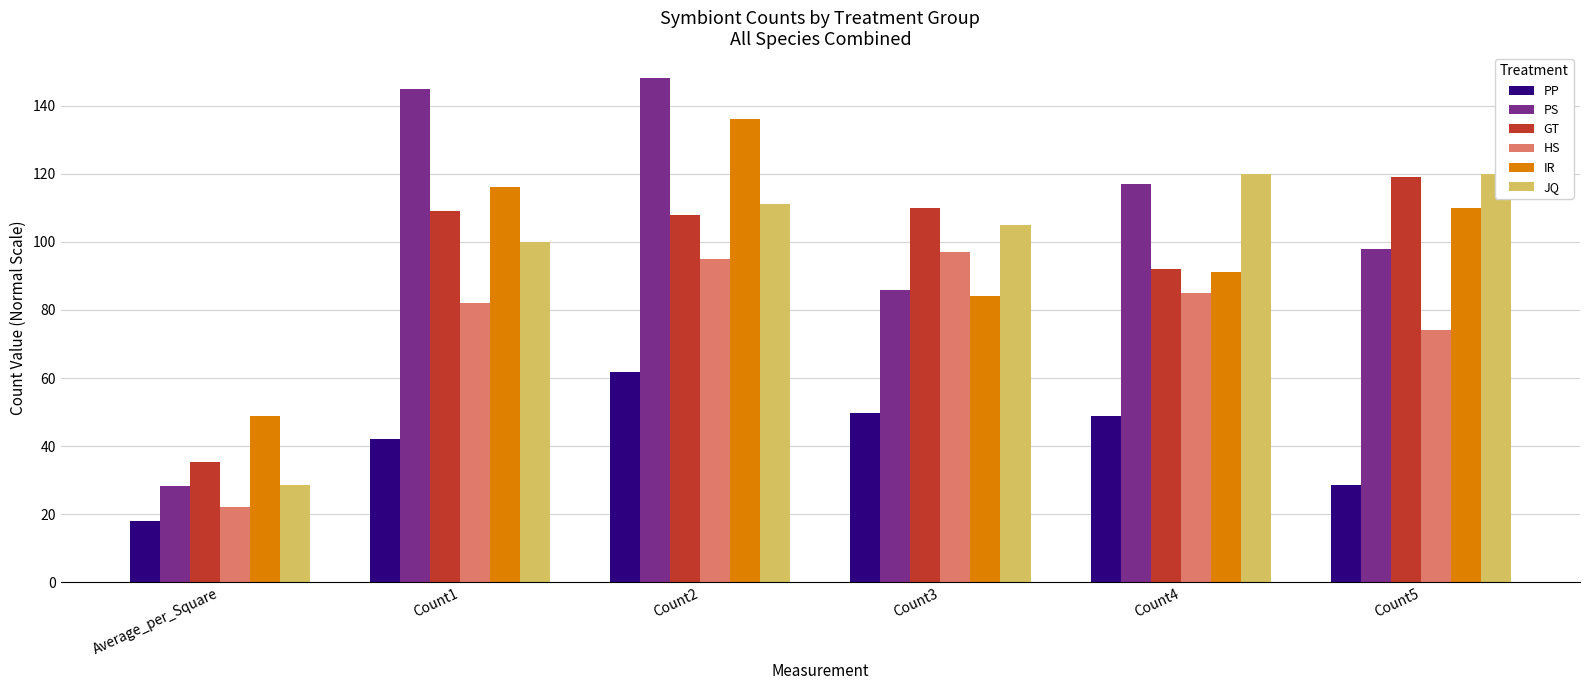

Reading left to right, extract all data points from this chart.

PP: Average_per_Square=18.1	Count1=42.0	Count2=61.8	Count3=49.7	Count4=48.9	Count5=28.7
PS: Average_per_Square=28.2	Count1=145.0	Count2=148.0	Count3=86.0	Count4=117.0	Count5=98.0
GT: Average_per_Square=35.5	Count1=109.0	Count2=108.0	Count3=110.0	Count4=92.0	Count5=119.0
HS: Average_per_Square=22.1	Count1=82.0	Count2=95.0	Count3=97.0	Count4=85.0	Count5=74.0
IR: Average_per_Square=48.9	Count1=116.0	Count2=136.0	Count3=84.0	Count4=91.0	Count5=110.0
JQ: Average_per_Square=28.7	Count1=100.0	Count2=111.0	Count3=105.0	Count4=120.0	Count5=120.0